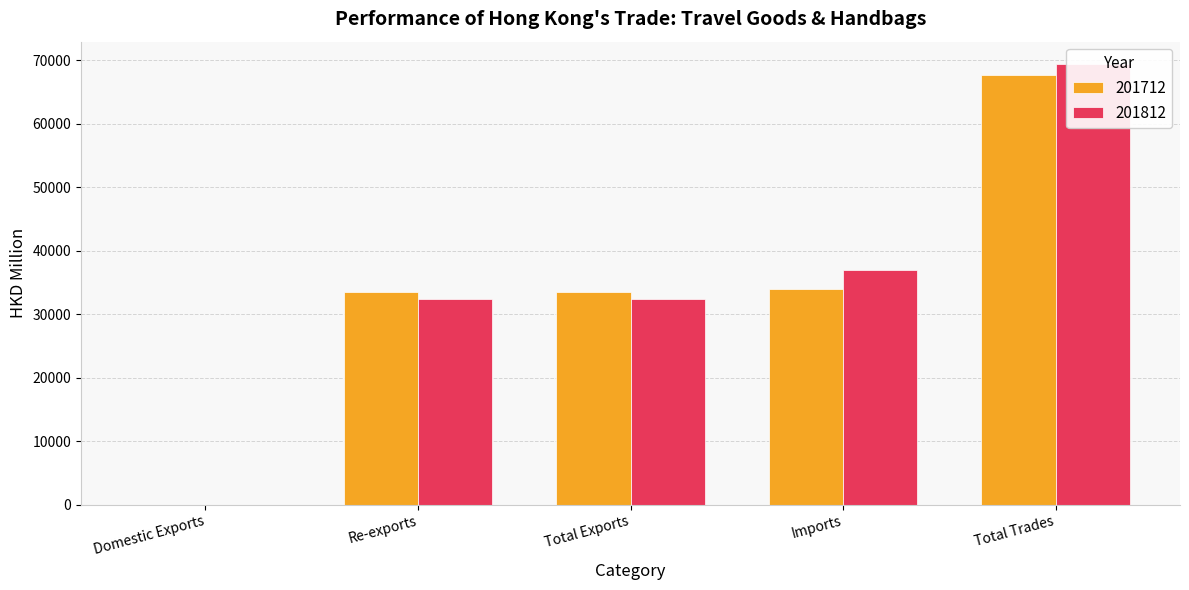

Reading left to right, extract all data points from this chart.

201712: Domestic Exports=7.4	Re-exports=33534.2	Total Exports=33541.6	Imports=34046.0	Total Trades=67587.6
201812: Domestic Exports=5.3	Re-exports=32423.4	Total Exports=32428.6	Imports=37004.1	Total Trades=69432.7